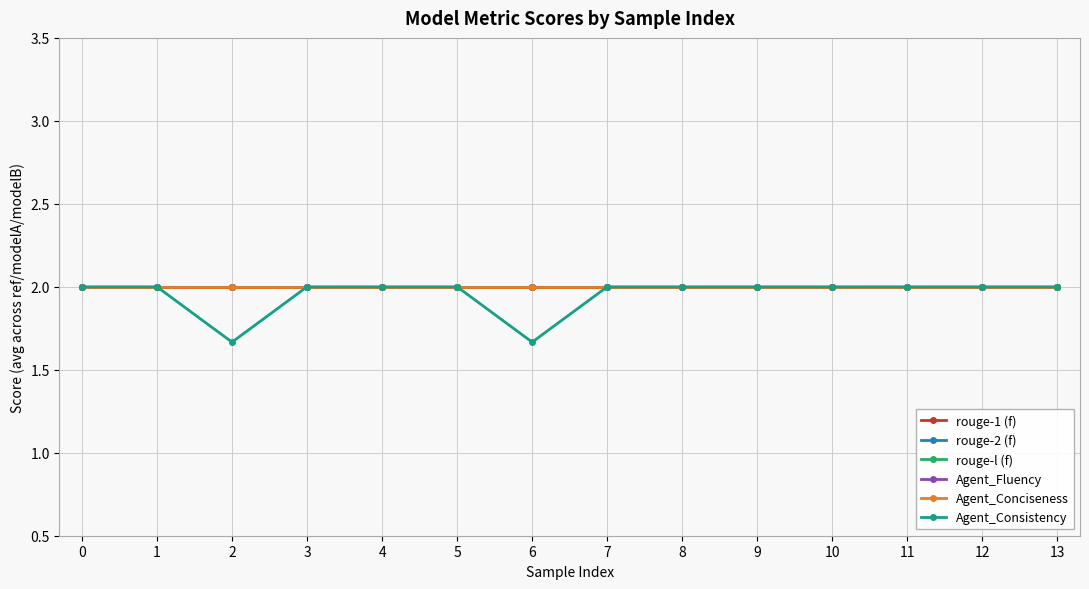

List the labels in order of Agent_Consistency value, largest first.

0, 1, 3, 4, 5, 7, 8, 9, 10, 11, 12, 13, 2, 6